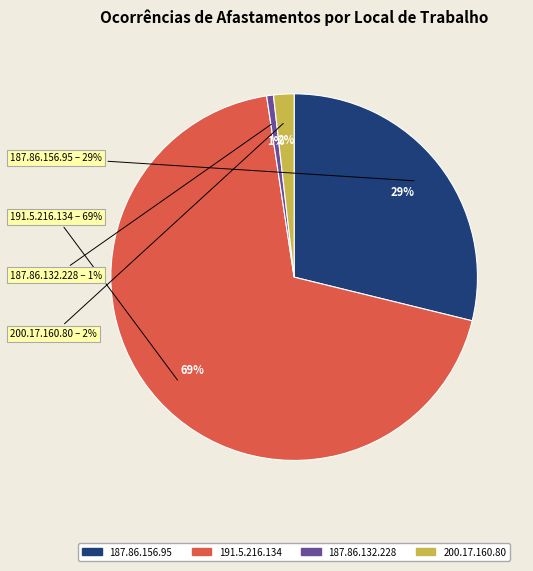

To the nearest percent, what is the average slice percentage?

25%